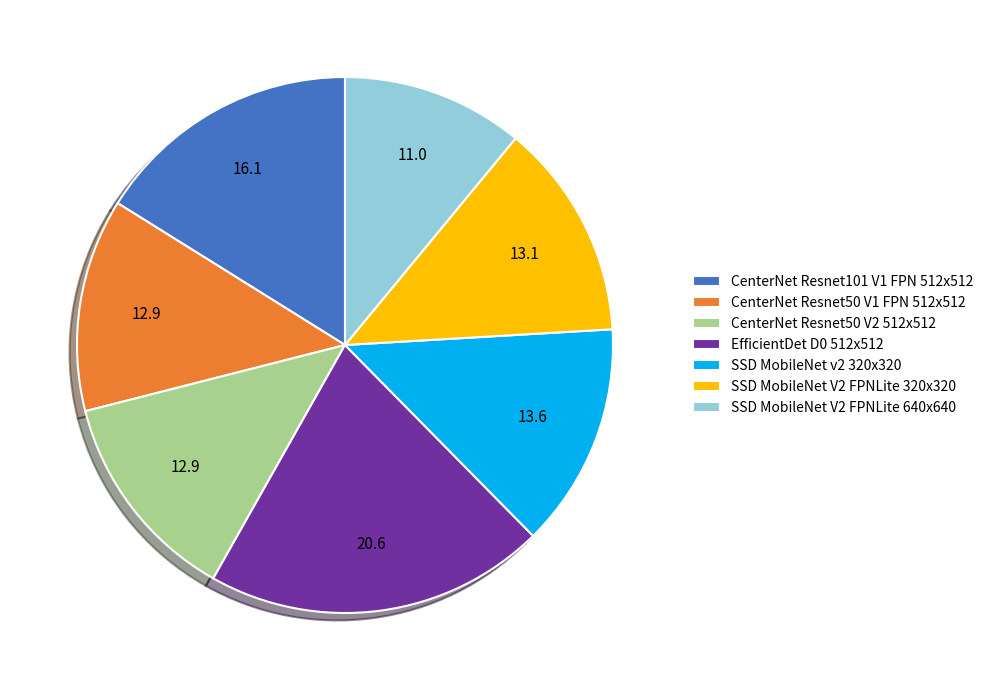

How many segments does this pie chart have?

7